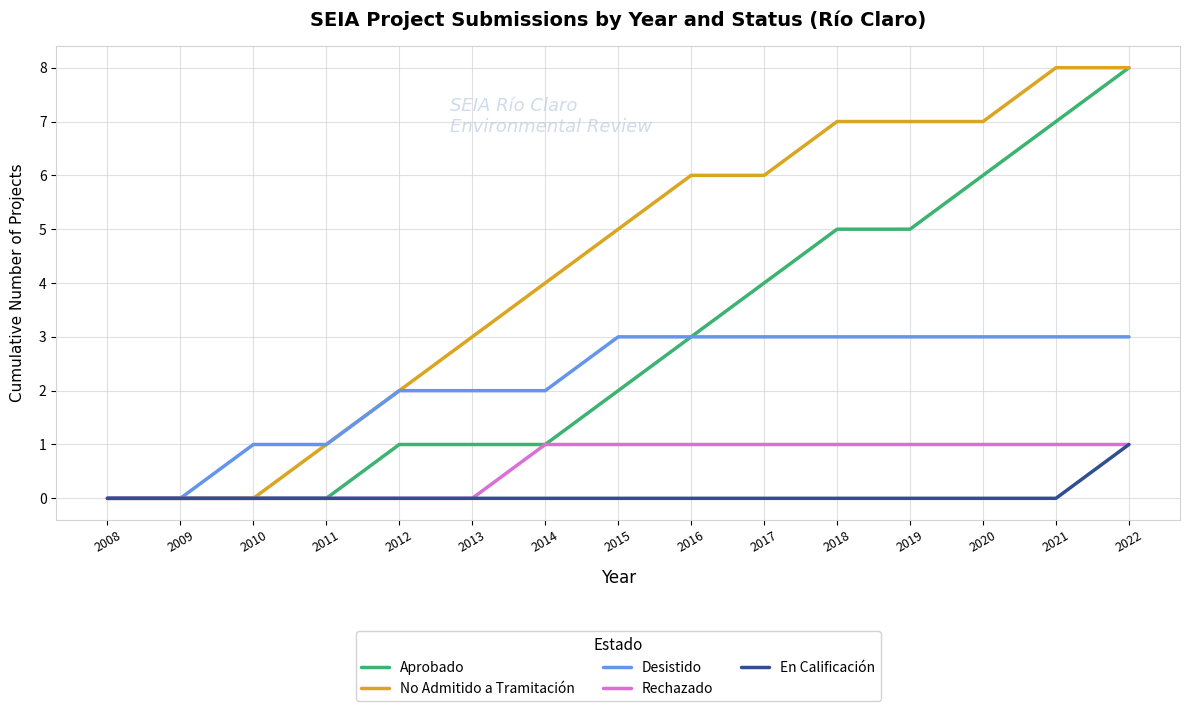

What are all the series names shown in the legend?

Aprobado, No Admitido a Tramitación, Desistido, Rechazado, En Calificación